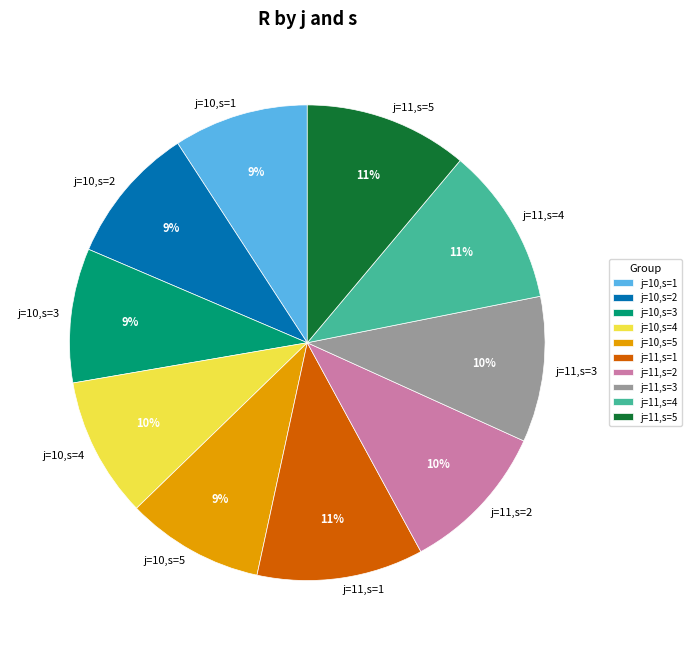

How many slices are in this pie chart?

10